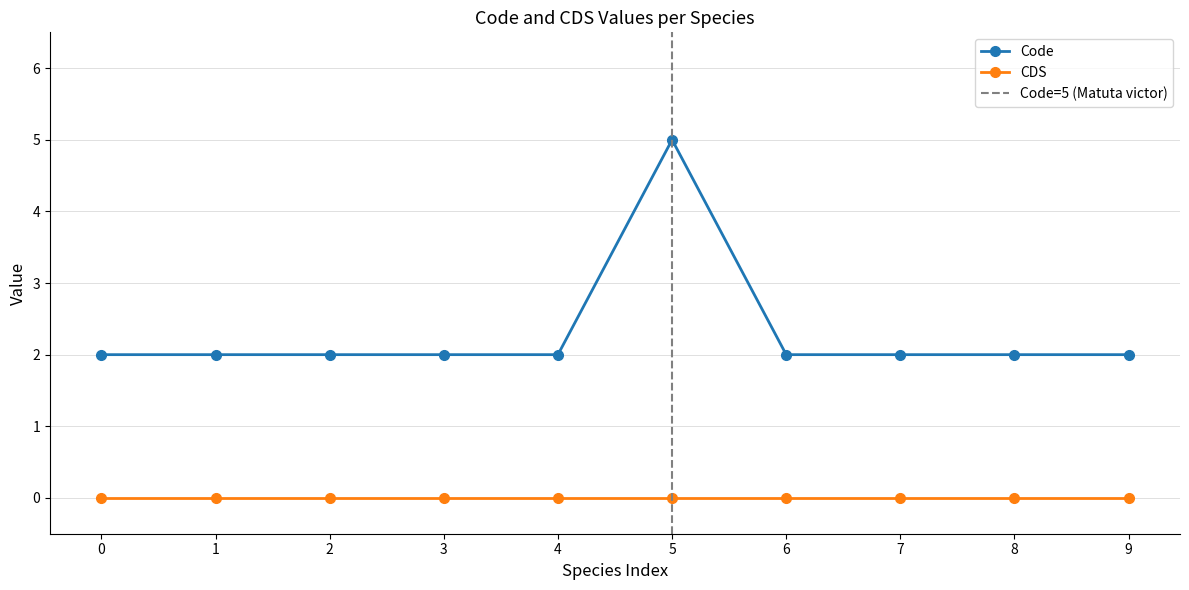

What is the value of the 10th point from the left?

2